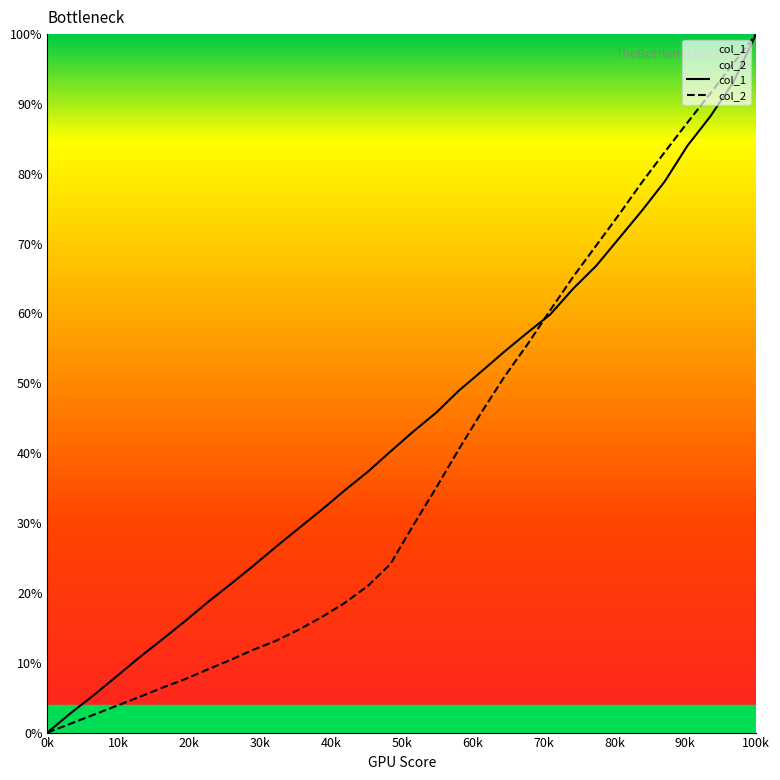

What is the highest value of the col_1 series?

100.0